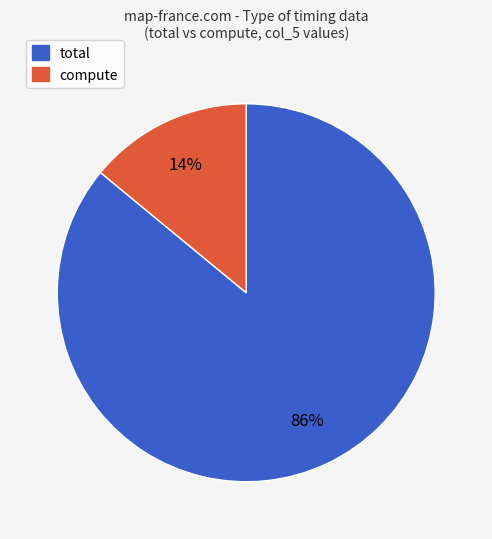

To the nearest percent, what is the difference between the largest and smallest slice percentages?

72%